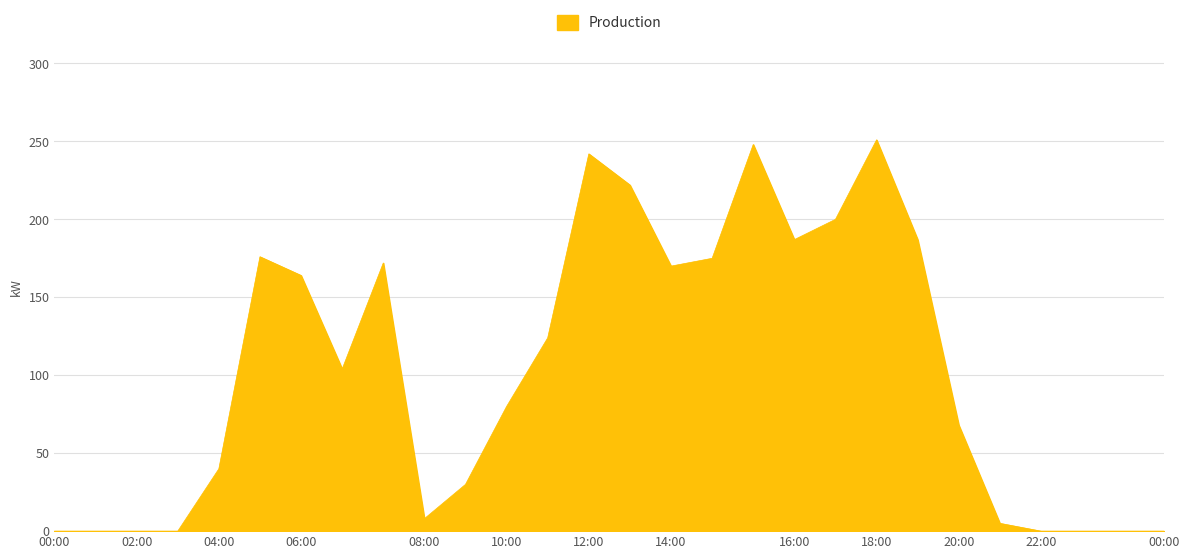

What is the difference between the maximum and minimum values?

251